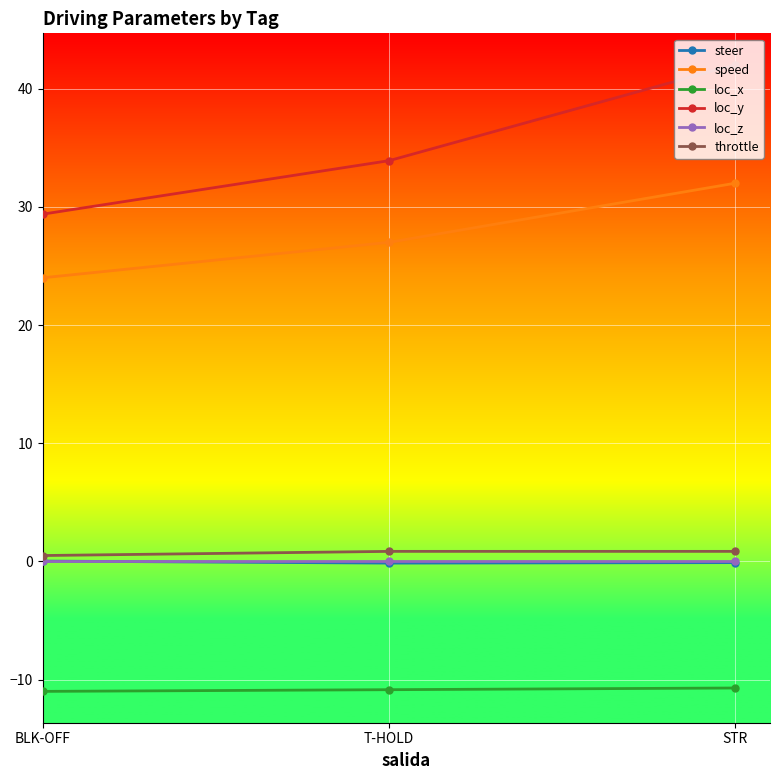

The value of loc_z at BLK-OFF is 0.0. True or false?

True